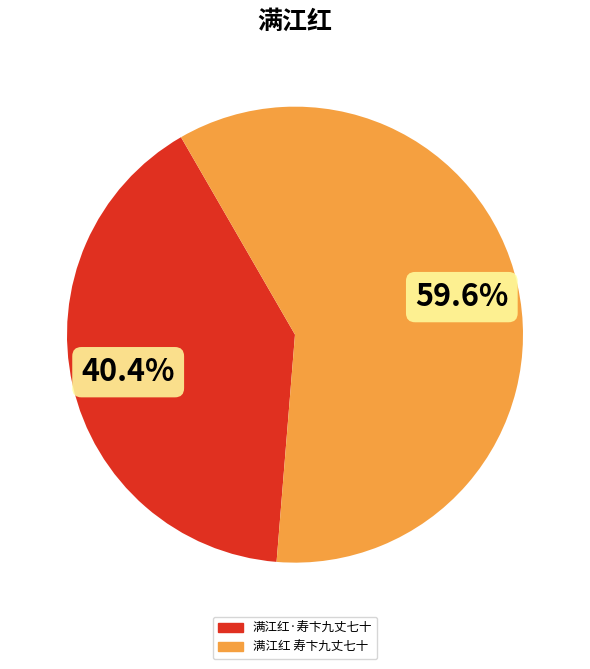

Between 满江红·寿卞九丈七十 and 满江红 寿卞九丈七十, which is larger?

满江红 寿卞九丈七十